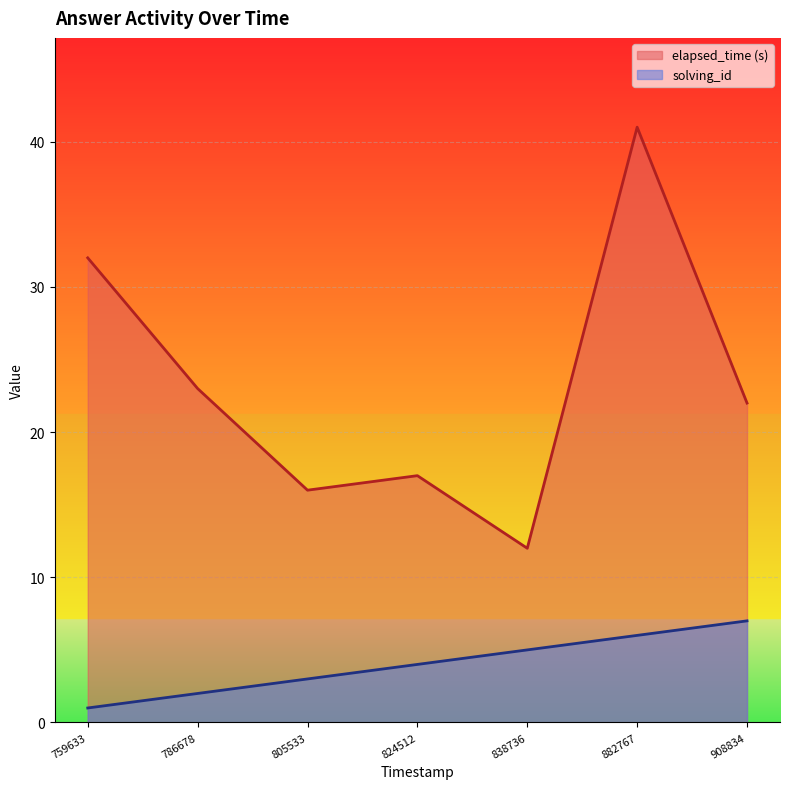

Count the solving_id values in the range 2 to 6.

5